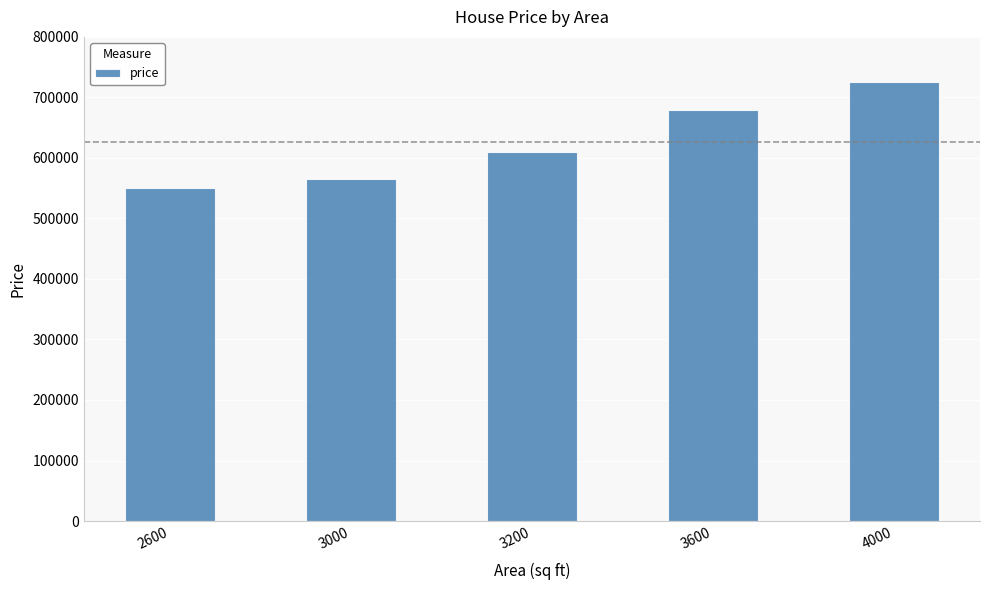

What is the approximate value at 4000, to the nearest 50?

725000